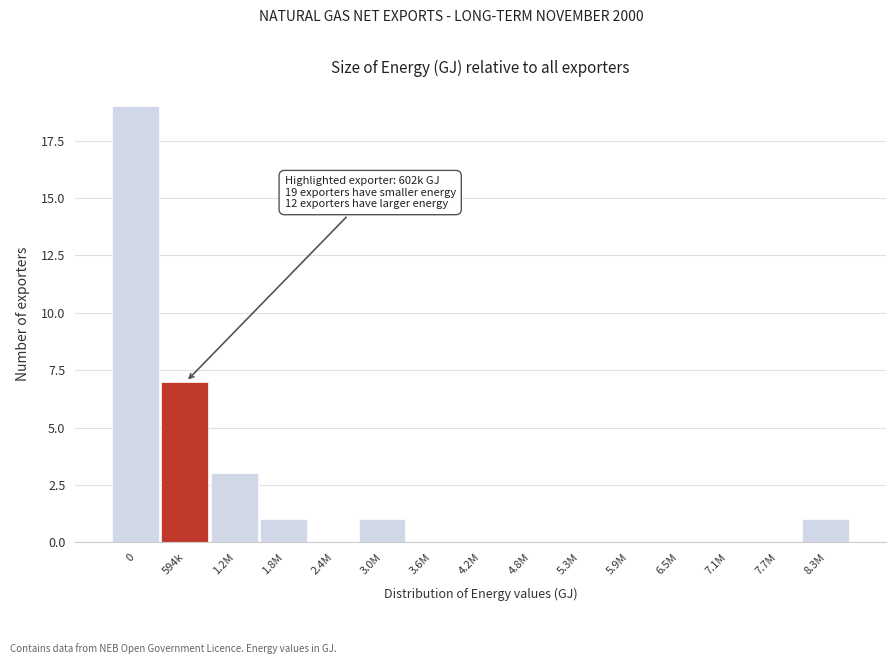

Reading right to left, list all the values displayed in this chart.

8.3M=1	7.7M=0	7.1M=0	6.5M=0	5.9M=0	5.3M=0	4.8M=0	4.2M=0	3.6M=0	3.0M=1	2.4M=0	1.8M=1	1.2M=3	594k=7	0=19